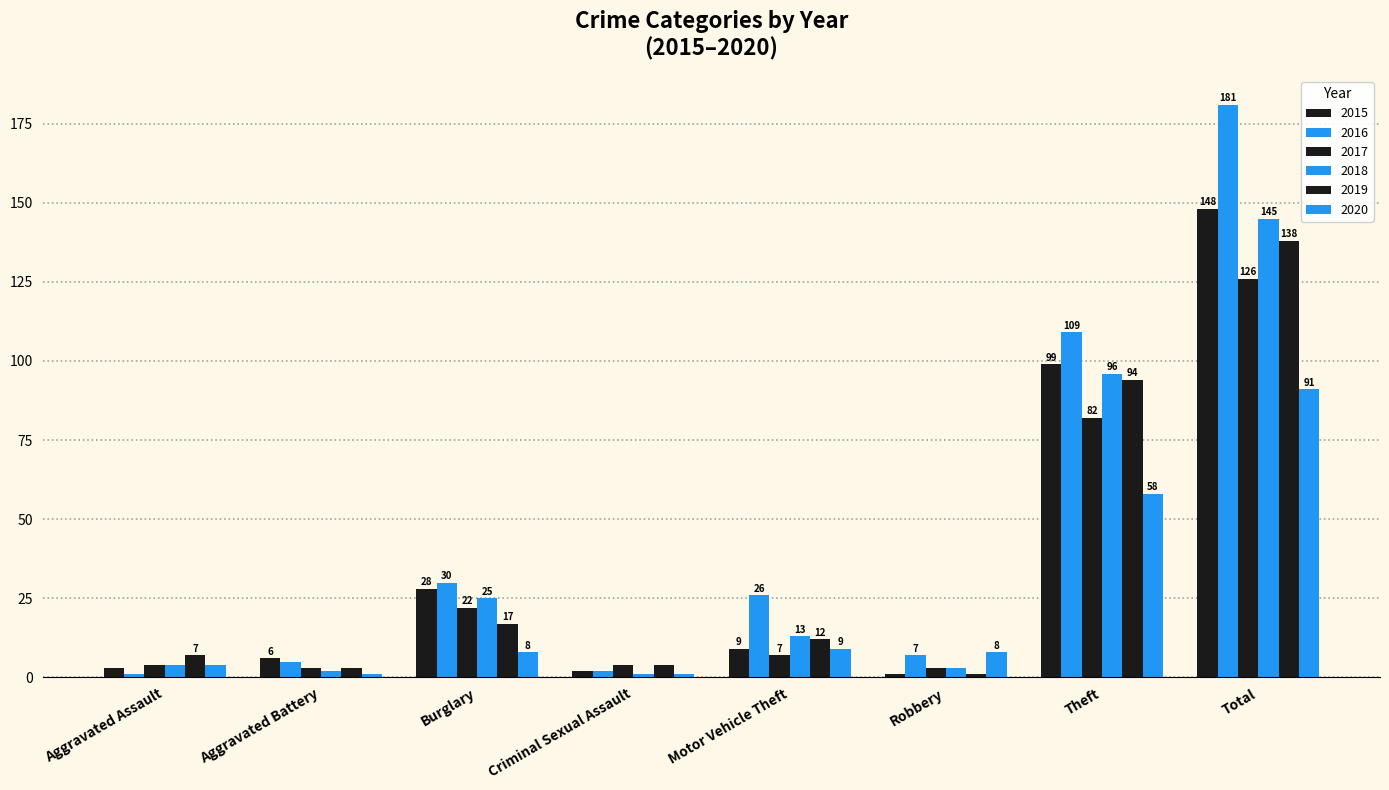

Count the number of data series in this chart.

6